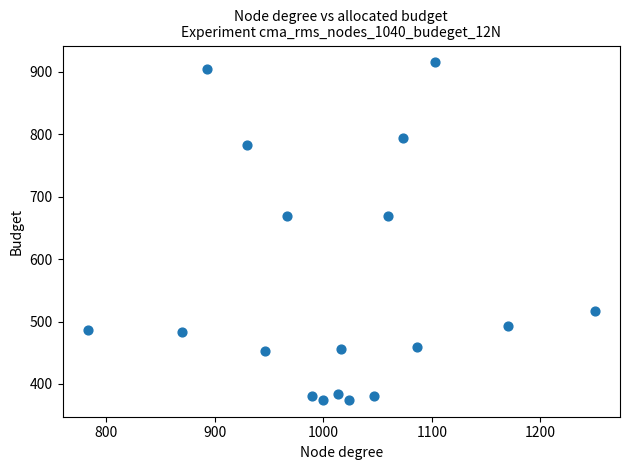

What is the range of Y values (max minus min)?

540.0